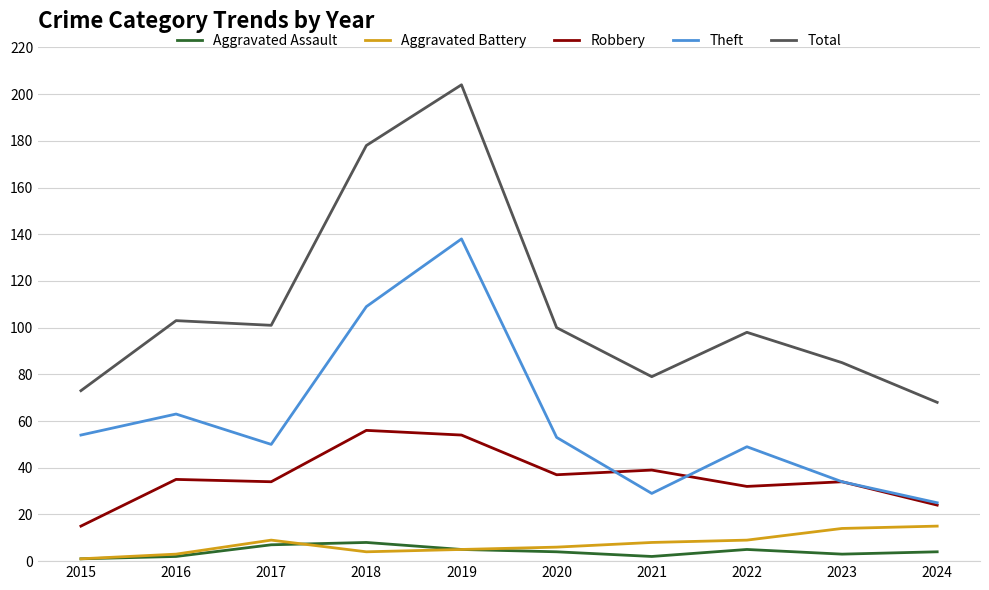

At which label is Total closest to 136?

2016